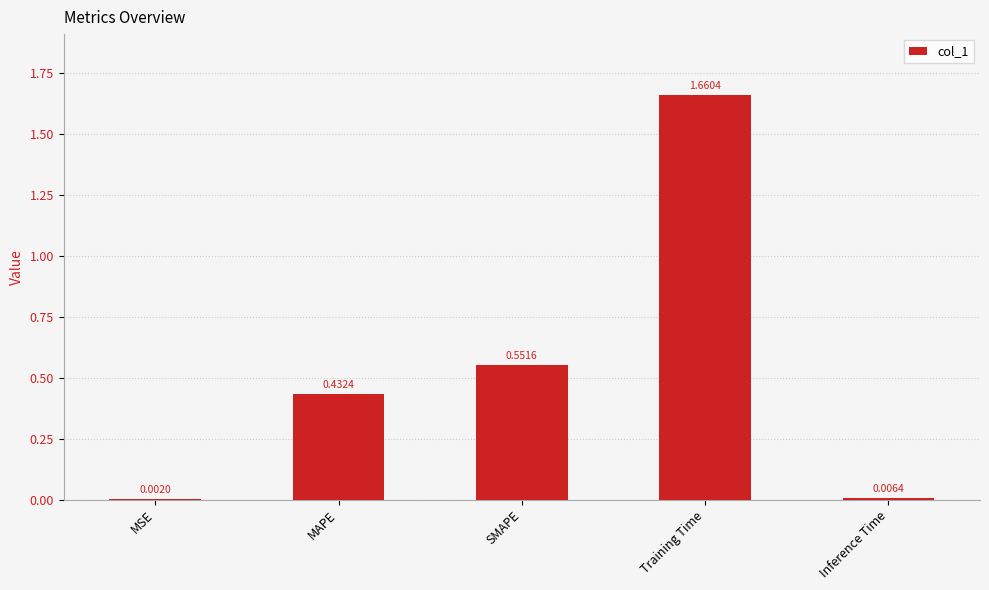

What is the change in value from MSE to Training Time?

+1.7